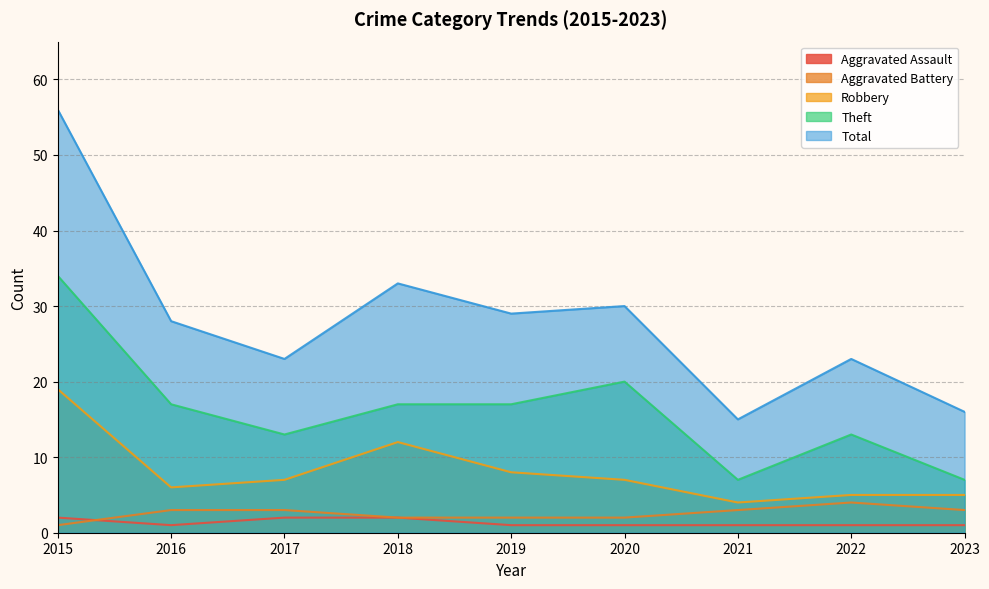

Which series has the largest range (max minus min)?

Total